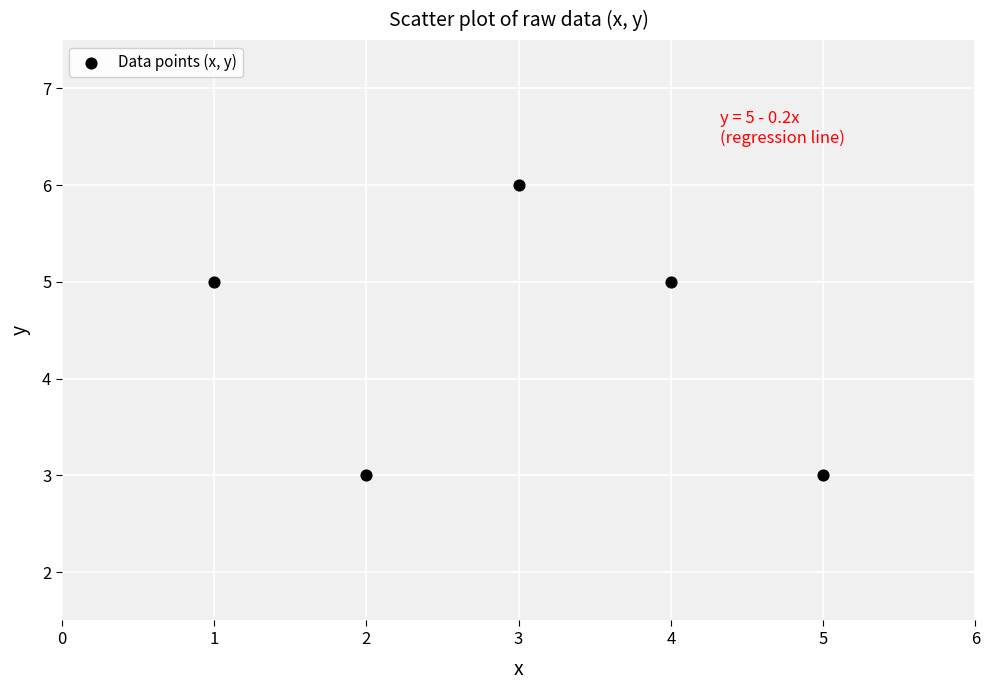

What is the range of Y values (max minus min)?

3